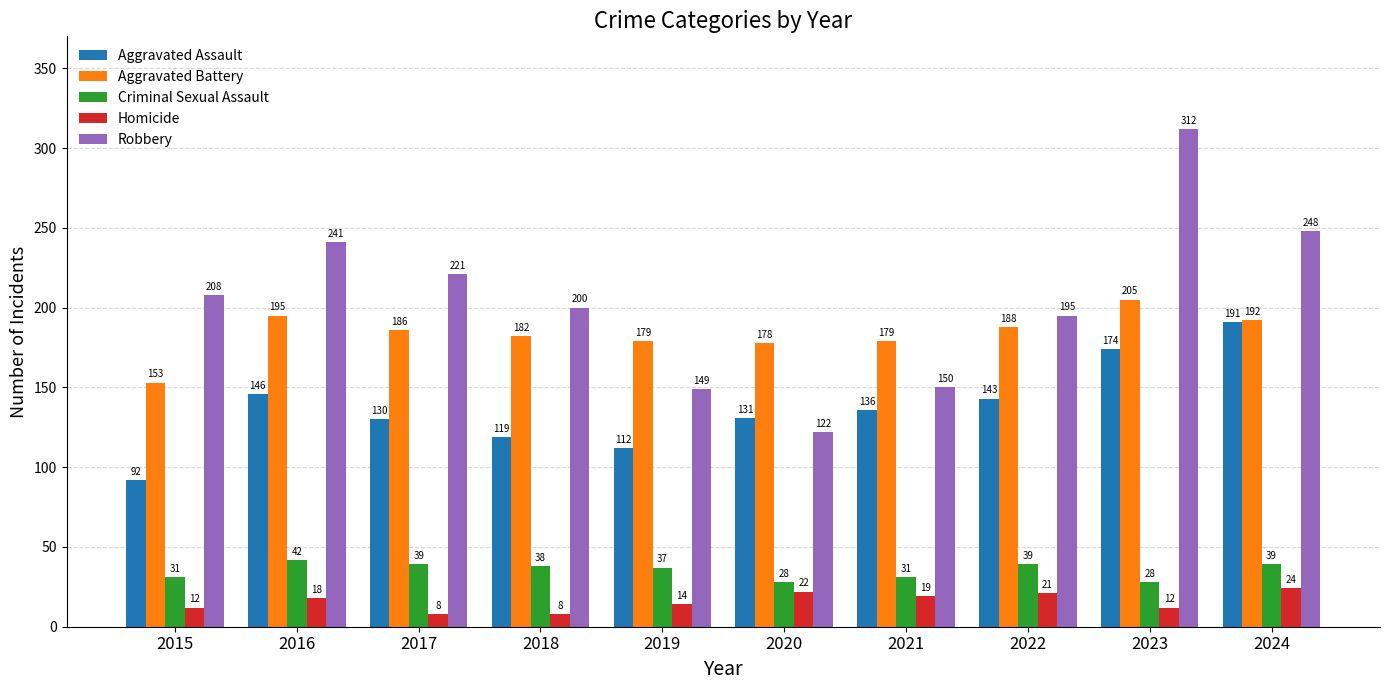

Which series has the widest spread of values?

Robbery